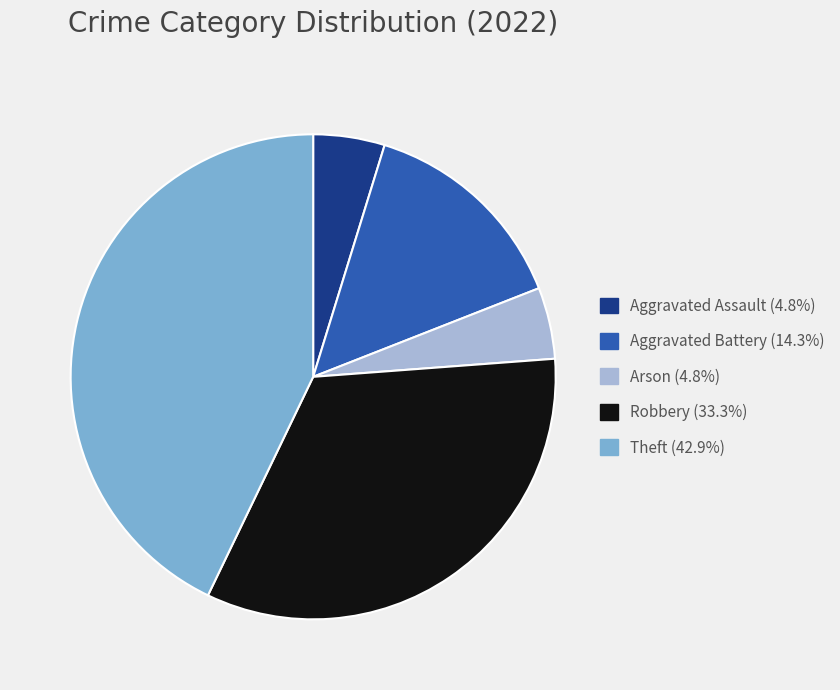

What is the ratio of the value at Theft to the value at Arson?

9.0